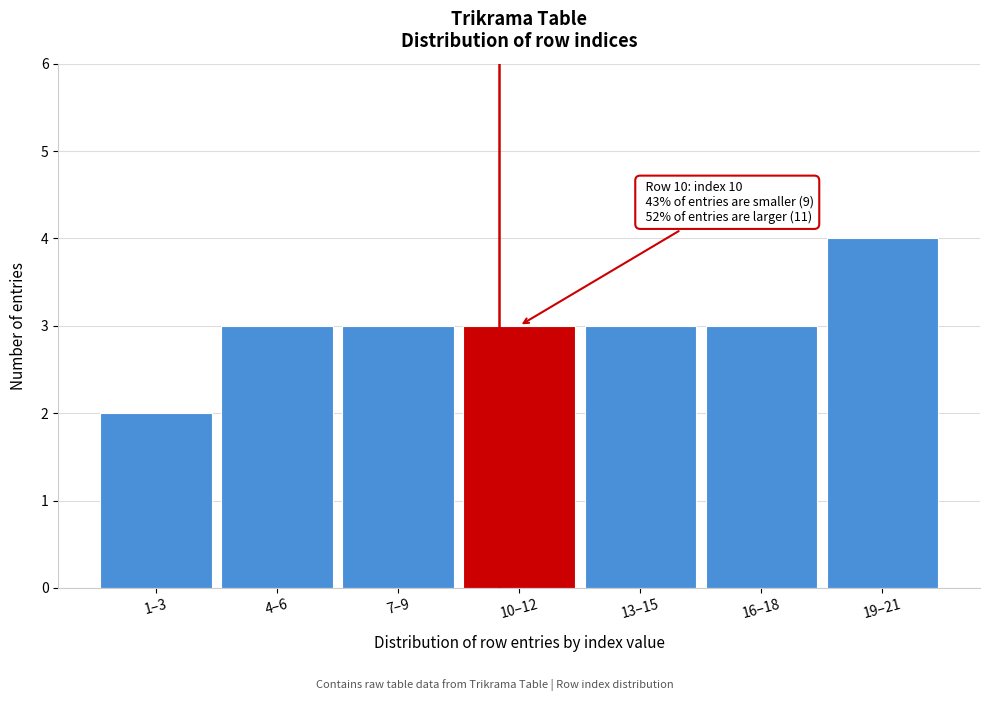

Reading left to right, list all the values displayed in this chart.

2	3	3	3	3	3	4